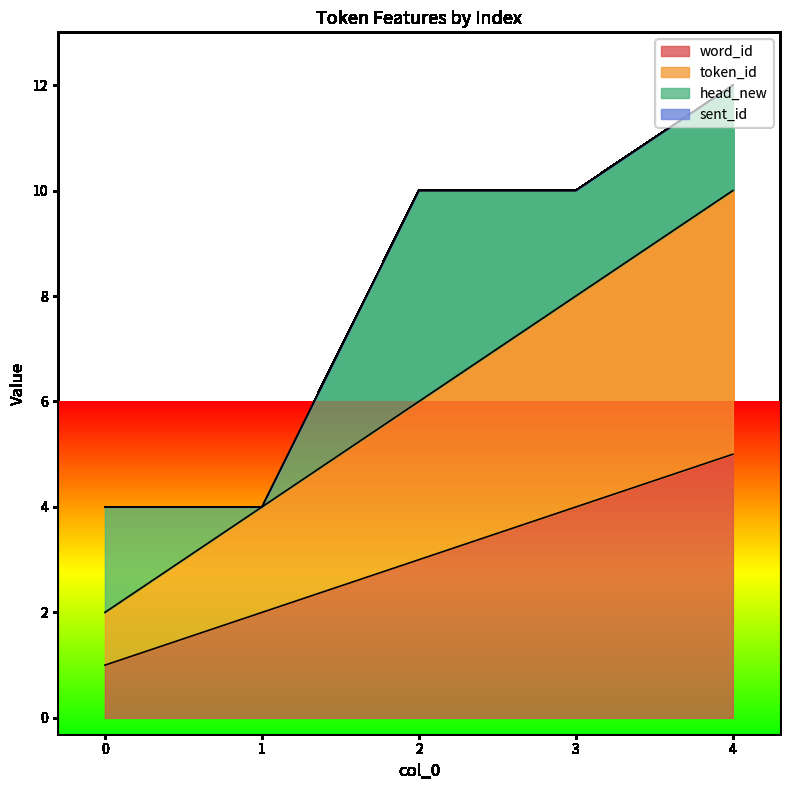

Where does the token_id series first go above 6?

3